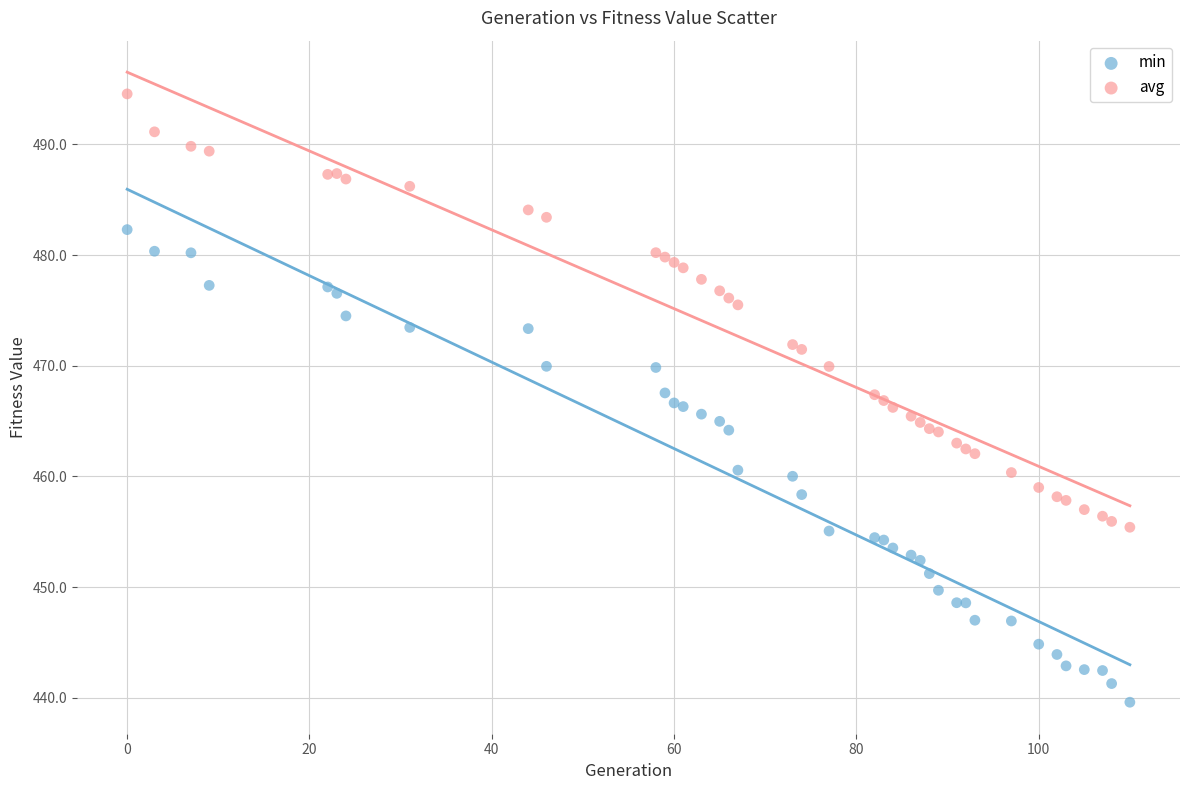

Which series has the largest Y range (max minus min)?

min